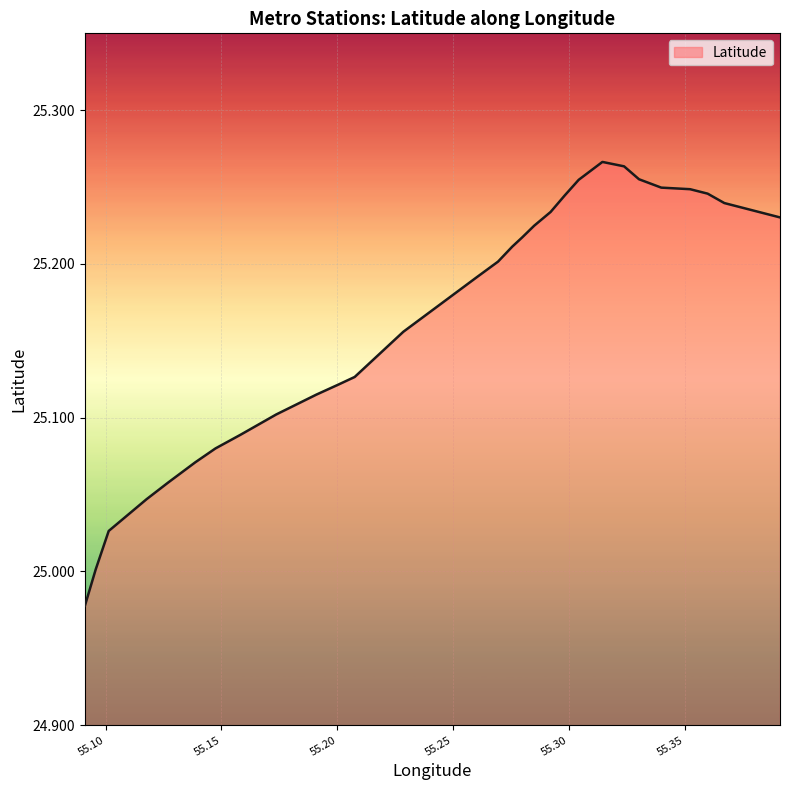

What is the minimum value shown in the chart?

25.0